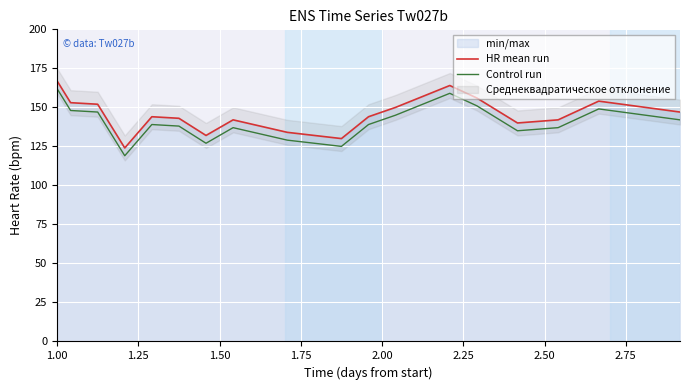

Reading right to left, what are all the values shown in this chart?

HR mean run: 147	154	142	140	156	164	150	144	130	132	134	142	132	143	144	124	152	153	167
Control run: 142	149	137	135	151	159	145	139	125	127	129	137	127	138	139	119	147	148	162